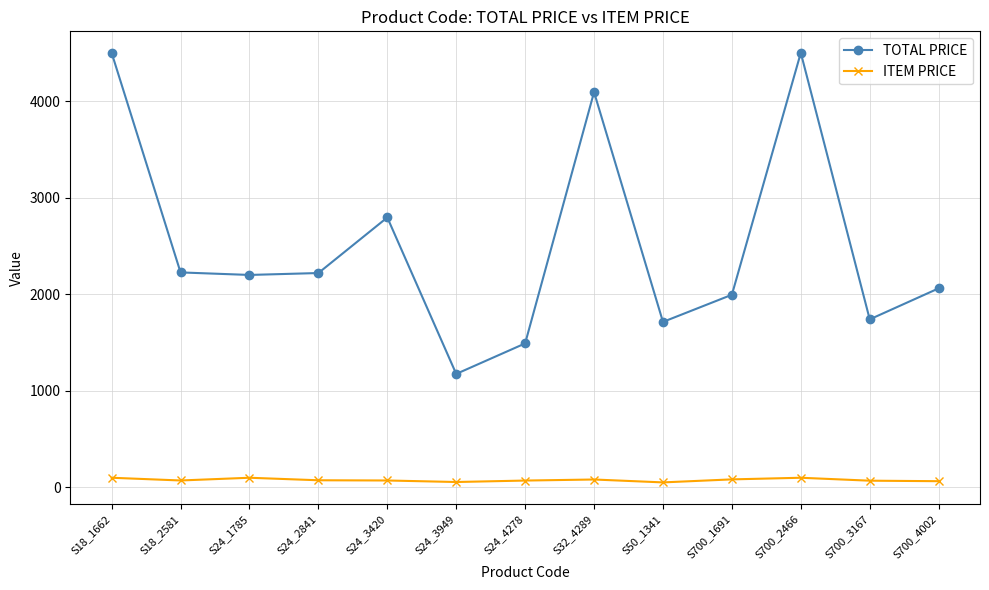

True or false: ITEM PRICE and TOTAL PRICE cross at least once.

False